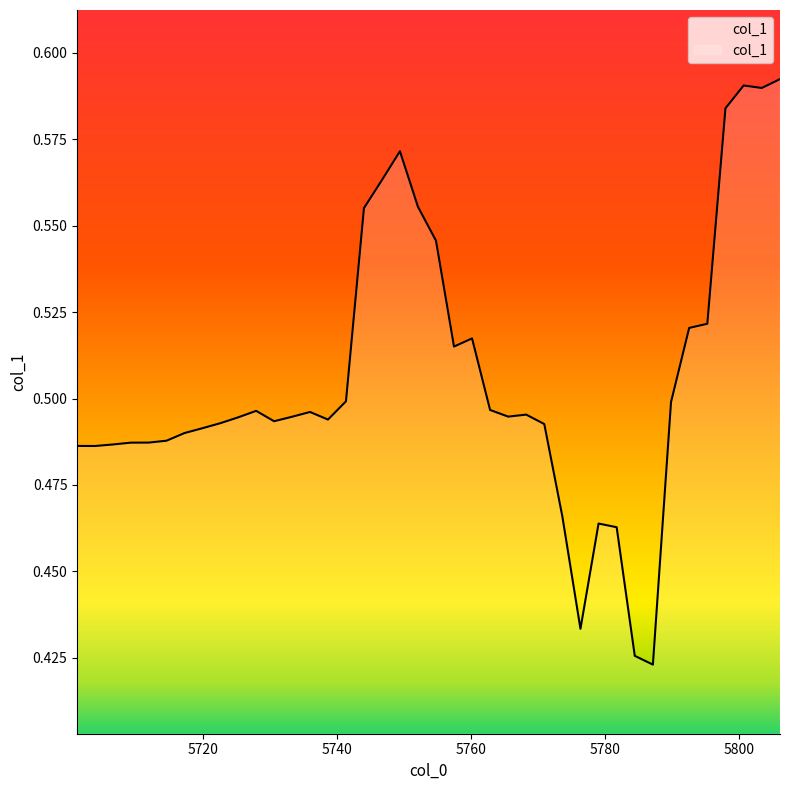

What is the label of the 15th point from the left?

5738.680762164044